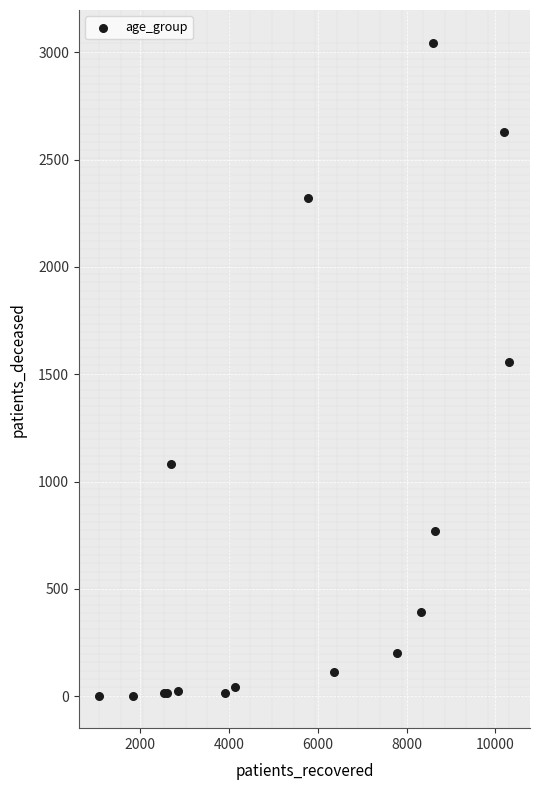

What Y value in the scatter plot is closest to 1524?

1559